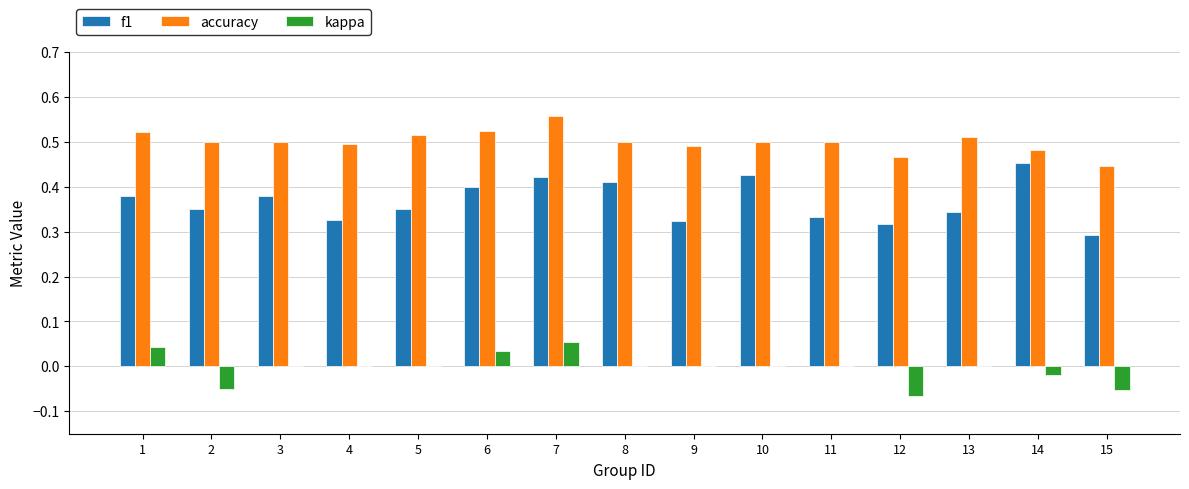

What is the sum of all f1 values?

5.5